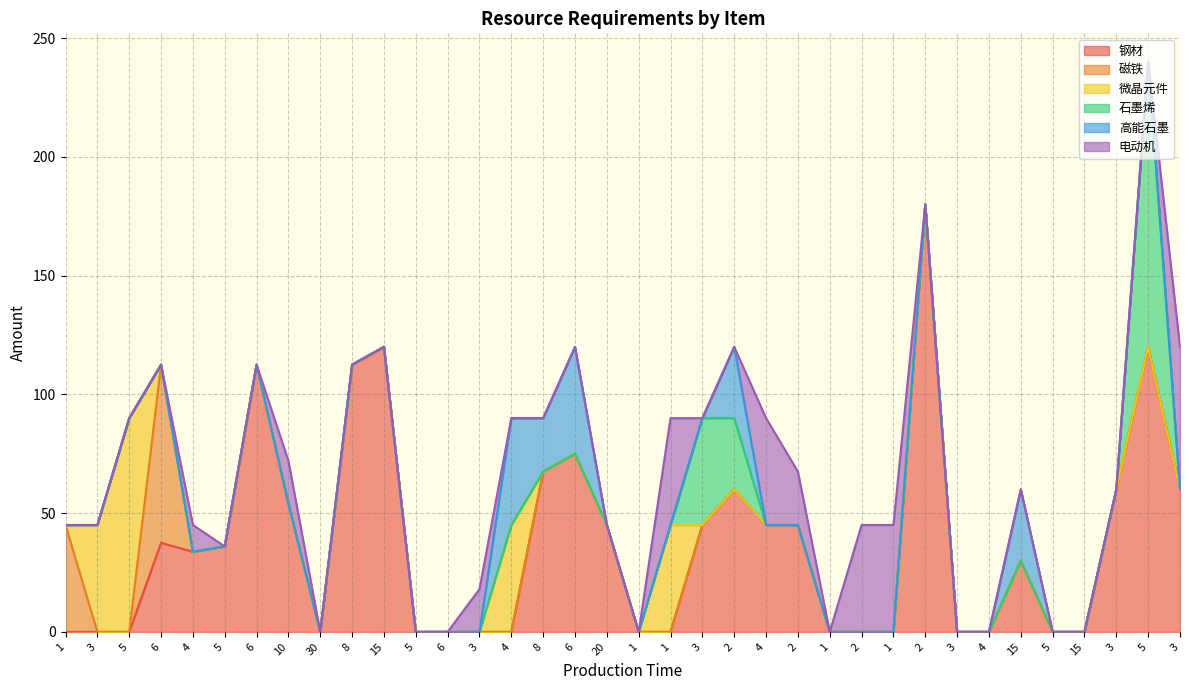

Does the chart have visible grid lines?

Yes